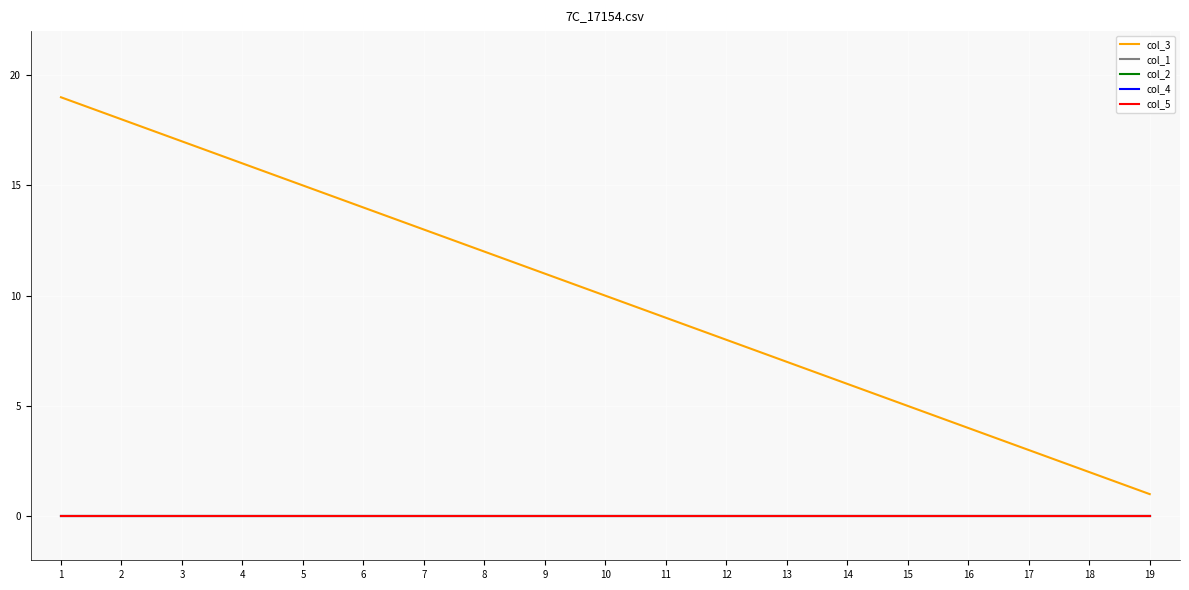

Does the chart display data point markers on the line(s)?

No